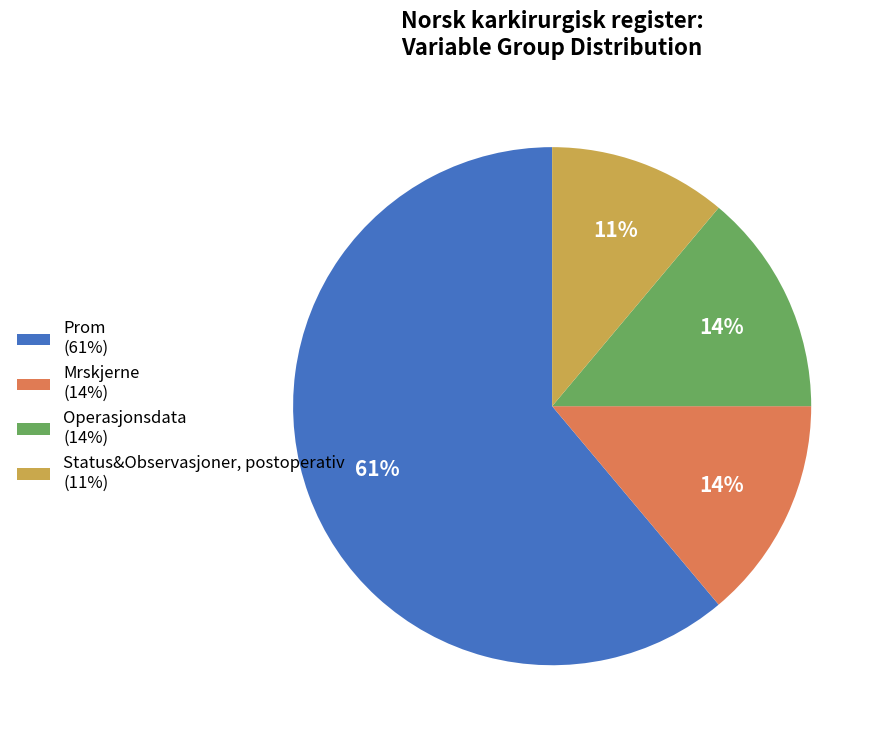

The Mrskjerne (14%) slice represents 1% of the pie. True or false?

False